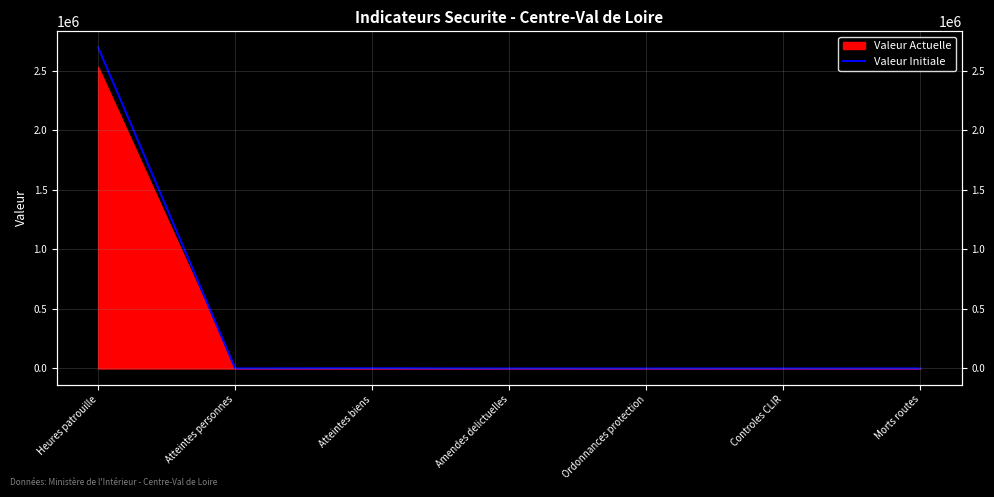

What is the change in value from Atteintes biens to Controles CLIR?

-1710